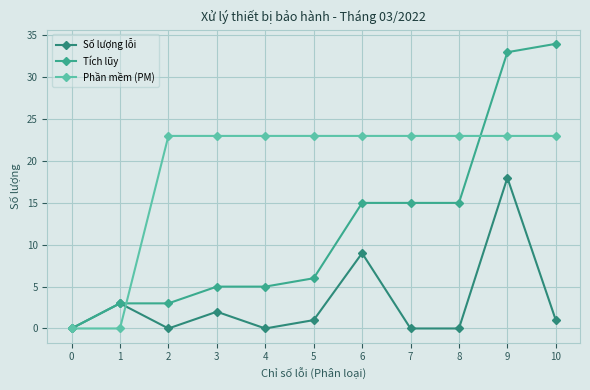

At which category does Số lượng lỗi reach its first local peak?

1